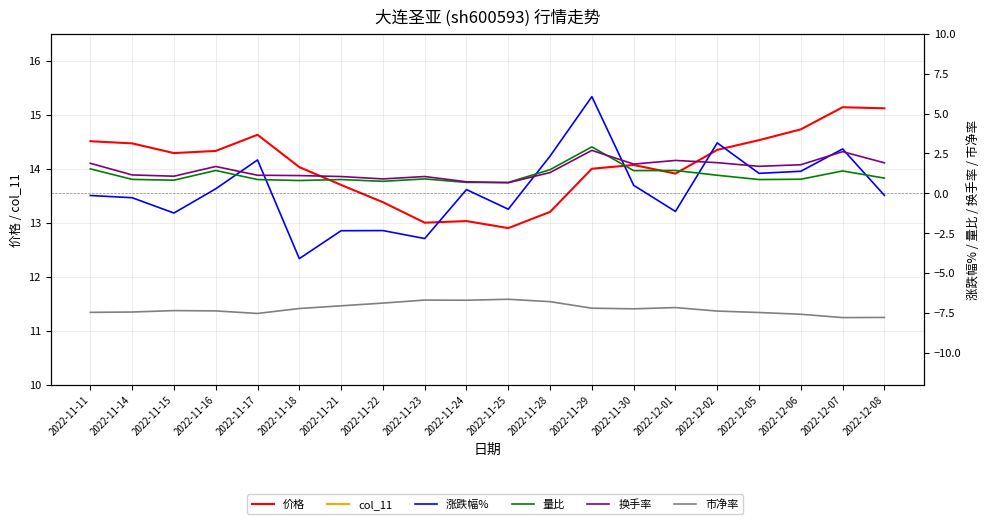

What is the value of the col_11 point at the 4th from the left?

8.4